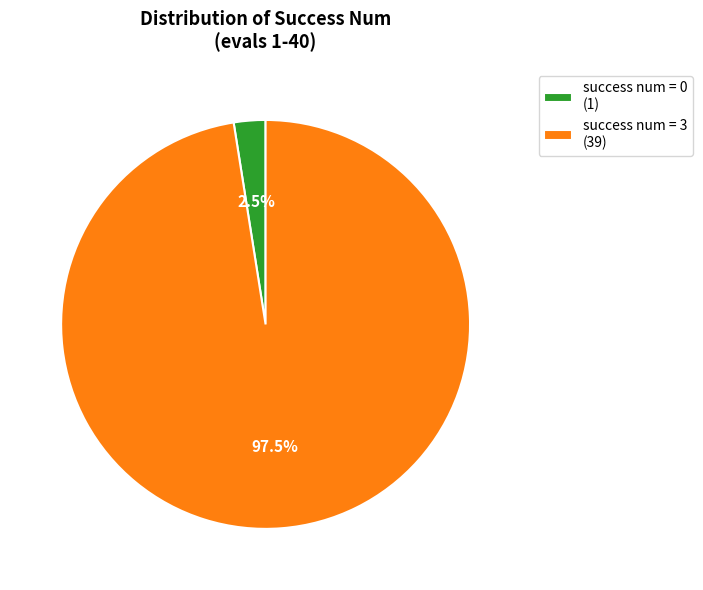

Approximately how many times larger is the value at success num = 3 (39) compared to success num = 0 (1)?

39.0